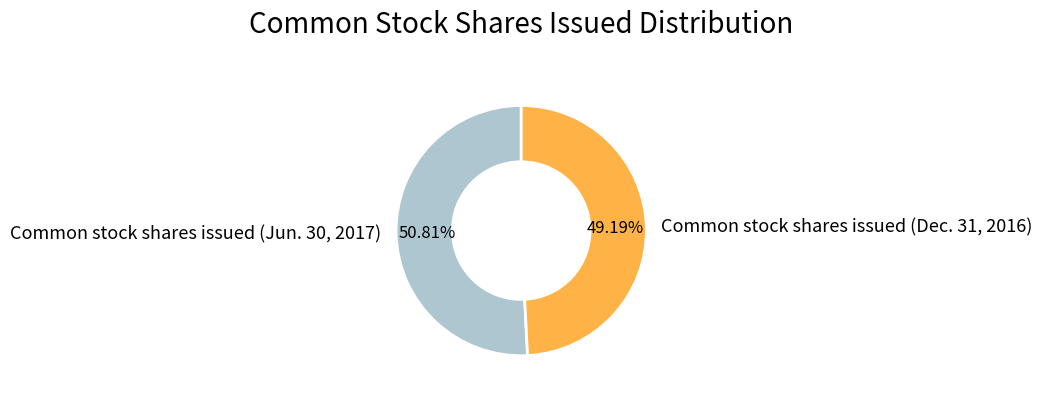

Which category accounts for the majority?

Common stock shares issued (Jun. 30, 2017)